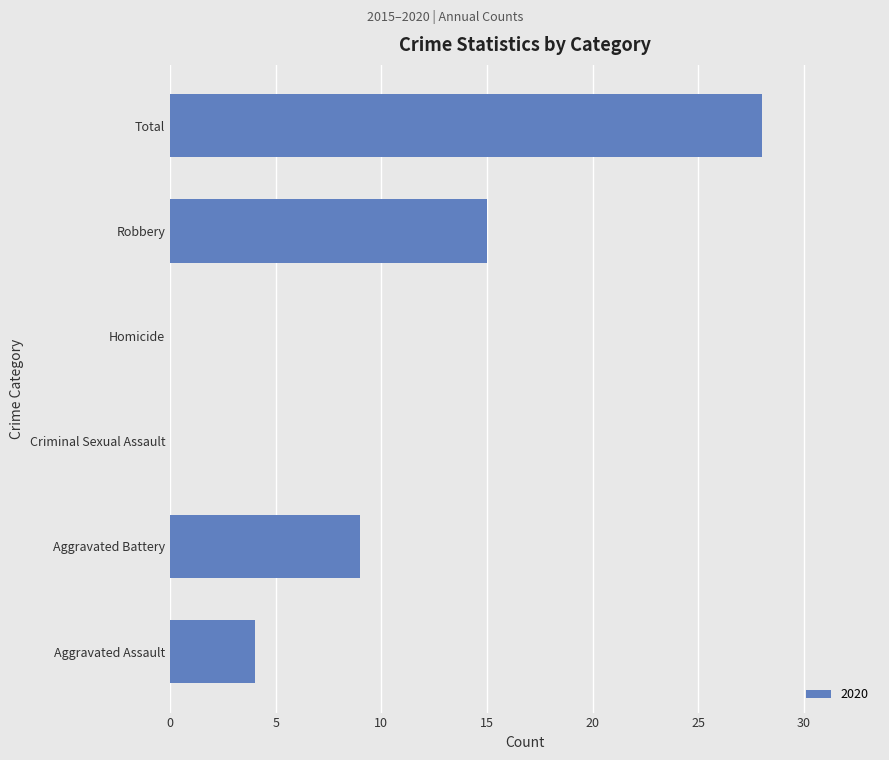

Where is the data nearest to the value 14?

Robbery